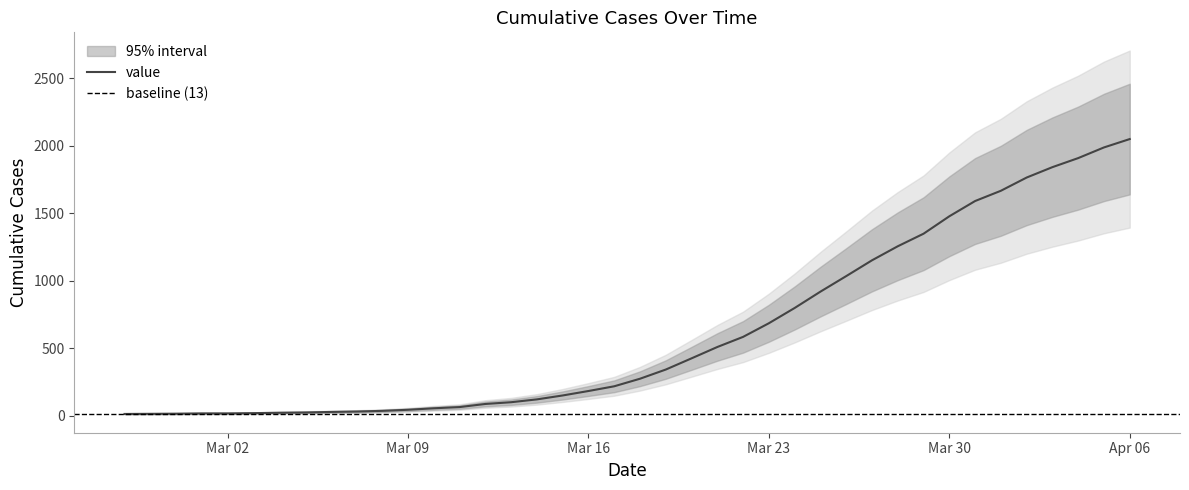

How many categories are shown in the chart?

40